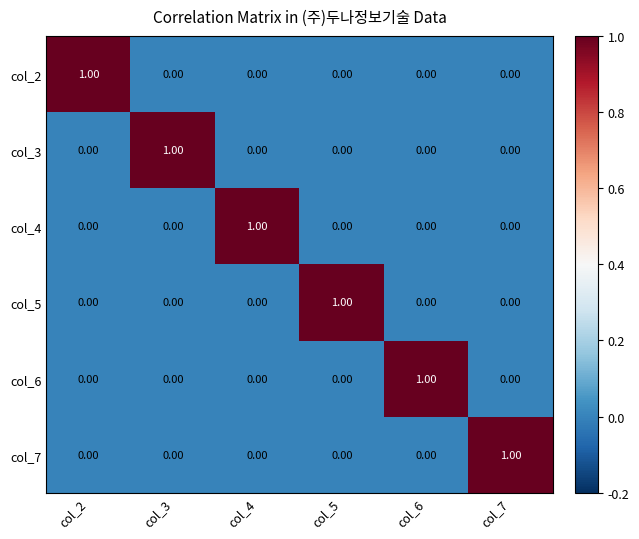

Is the value of col_3 at col_7 greater than the value of col_2 at col_2?

No